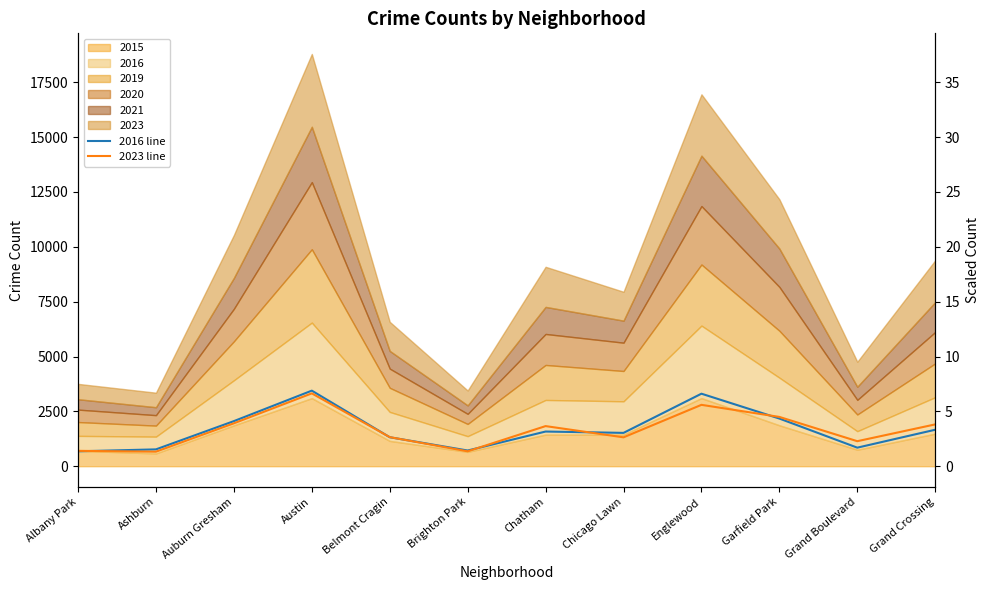

At how many categories does at least one series exceed 3189?

2